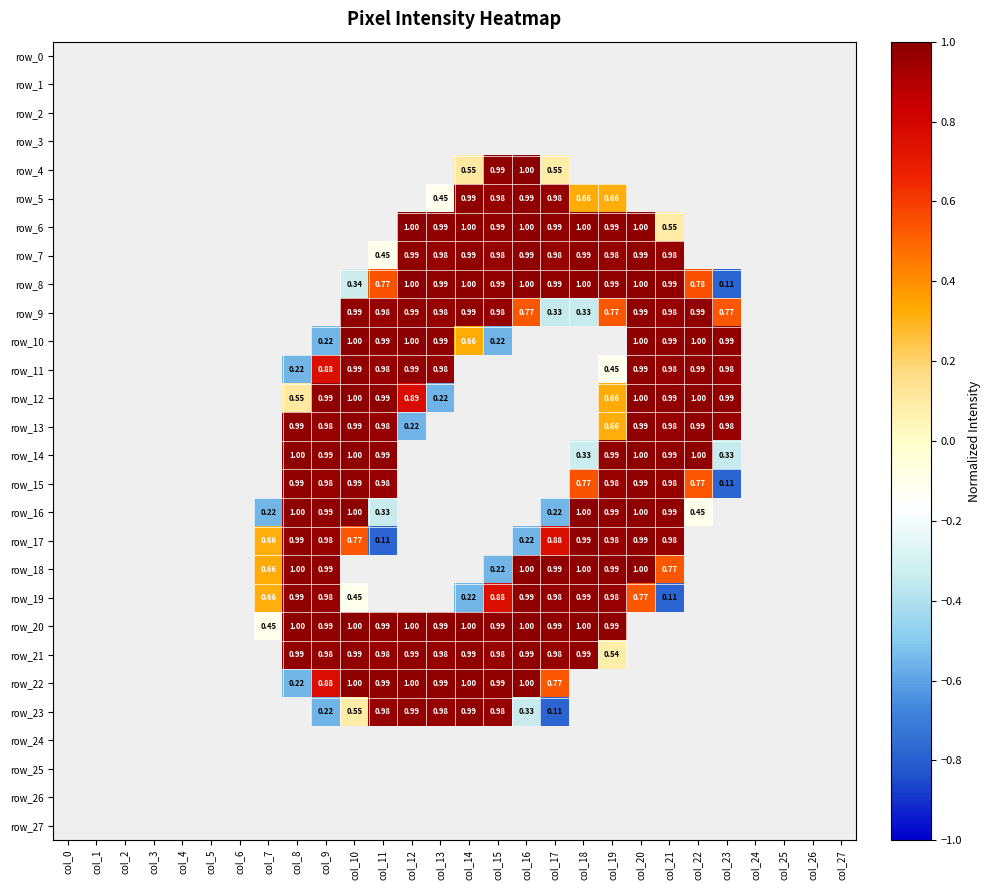

At which category is the sum across all series the highest?

col_20